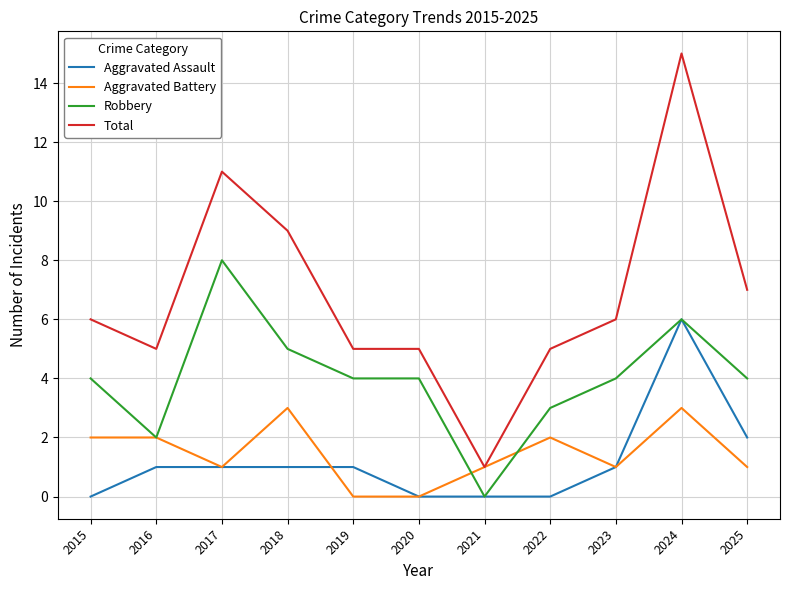

What is the approximate value of Aggravated Assault at 2019?

1